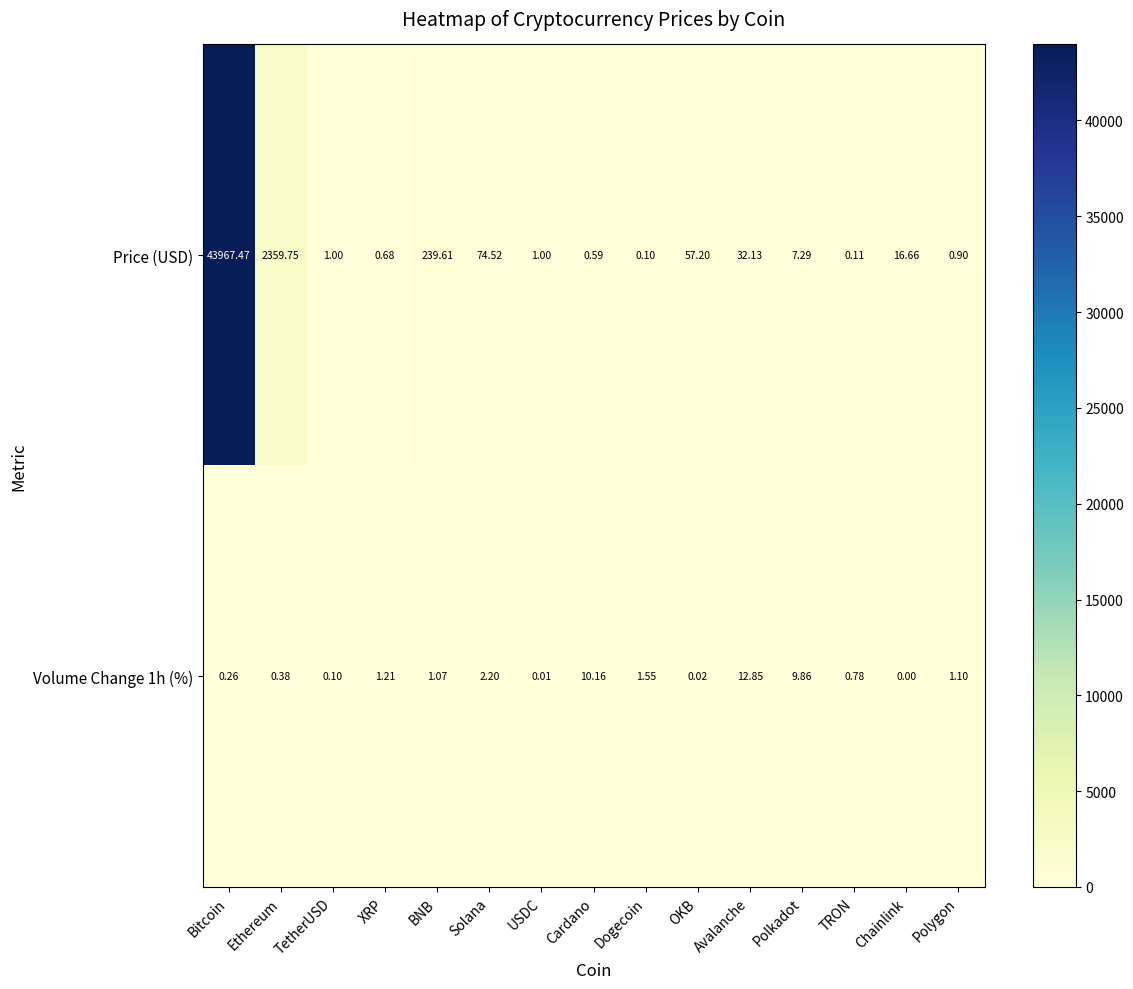

Rank the series by their average value, from highest to lowest.

Price (USD), Volume Change 1h (%)